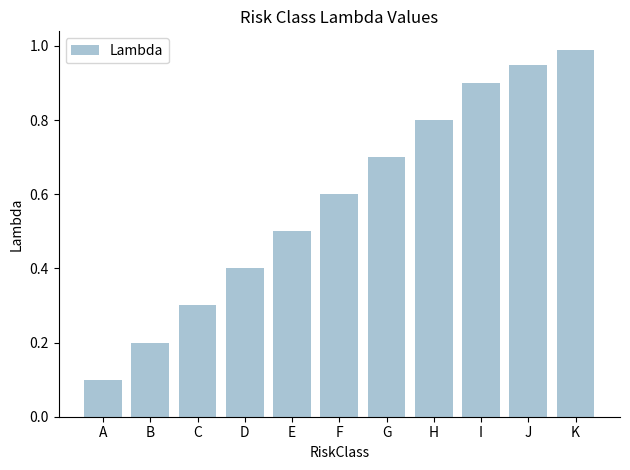

Is it true that the value at B is 0.2?

True